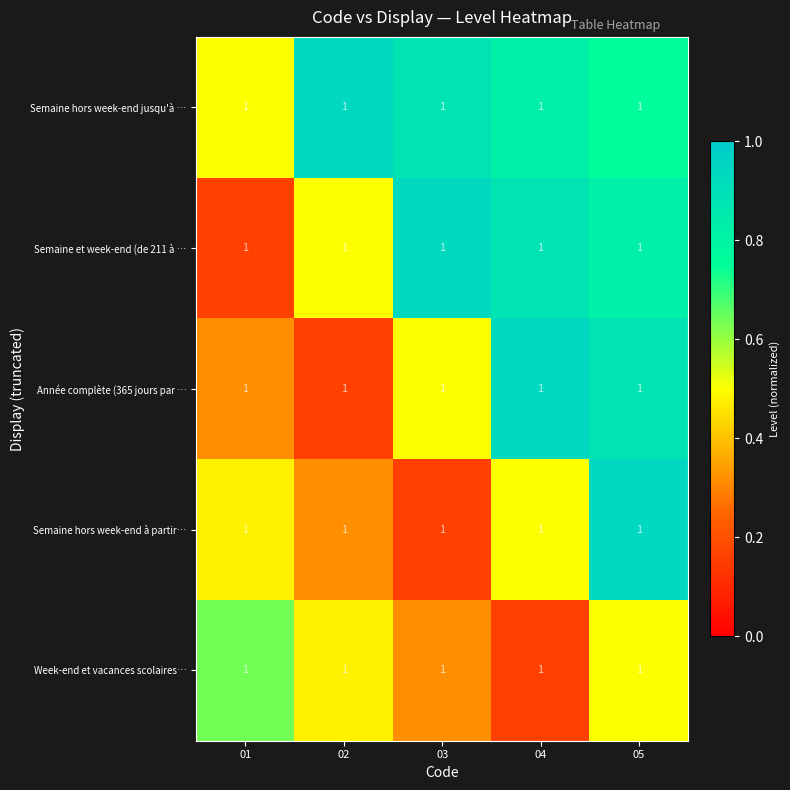

Reading right to left, transcribe all the data shown in this chart.

Semaine hors week-end jusqu'à …: 05=1.0	04=1.0	03=1.0	02=1.0	01=1.0
Semaine et week-end (de 211 à …: 05=1.0	04=1.0	03=1.0	02=1.0	01=1.0
Année complète (365 jours par …: 05=1.0	04=1.0	03=1.0	02=1.0	01=1.0
Semaine hors week-end à partir…: 05=1.0	04=1.0	03=1.0	02=1.0	01=1.0
Week-end et vacances scolaires…: 05=1.0	04=1.0	03=1.0	02=1.0	01=1.0